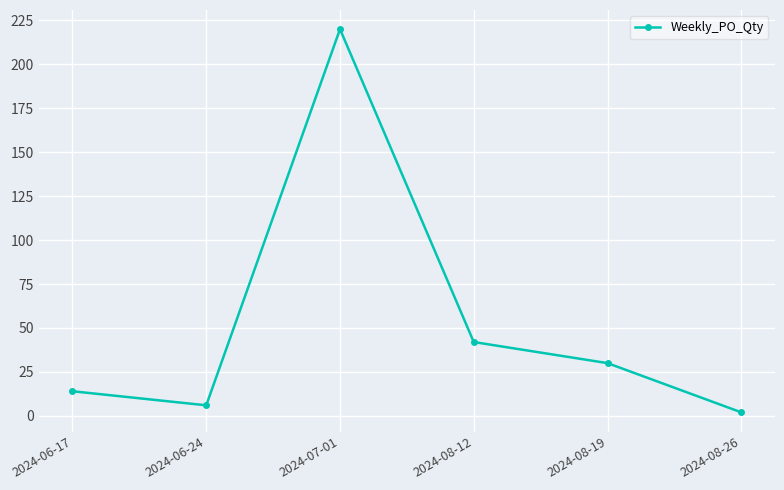

What is the value of the 2nd point from the left?

6